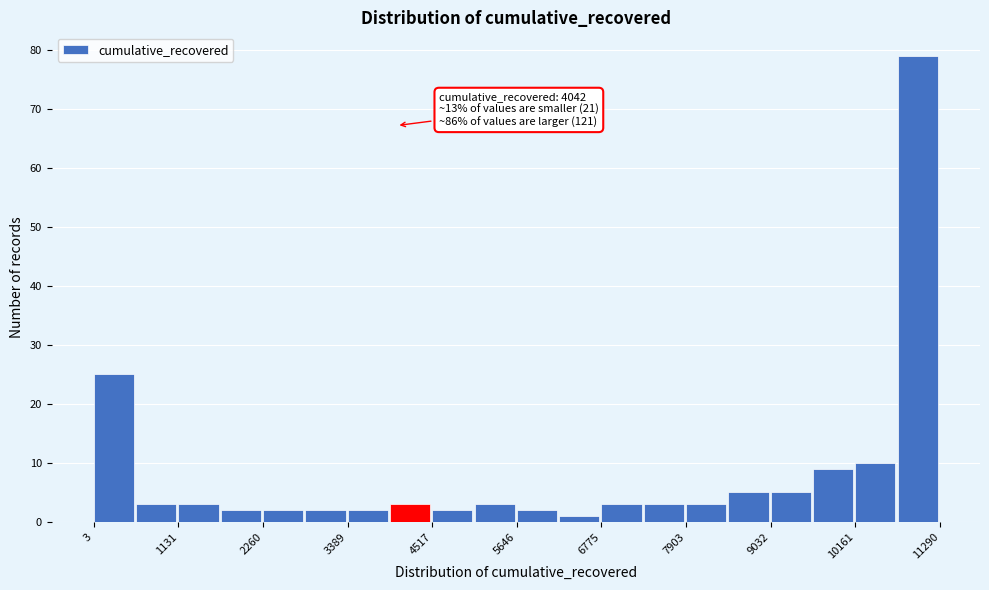

Read against the x-axis, roughly where is the centre of the tallest bar?

11000